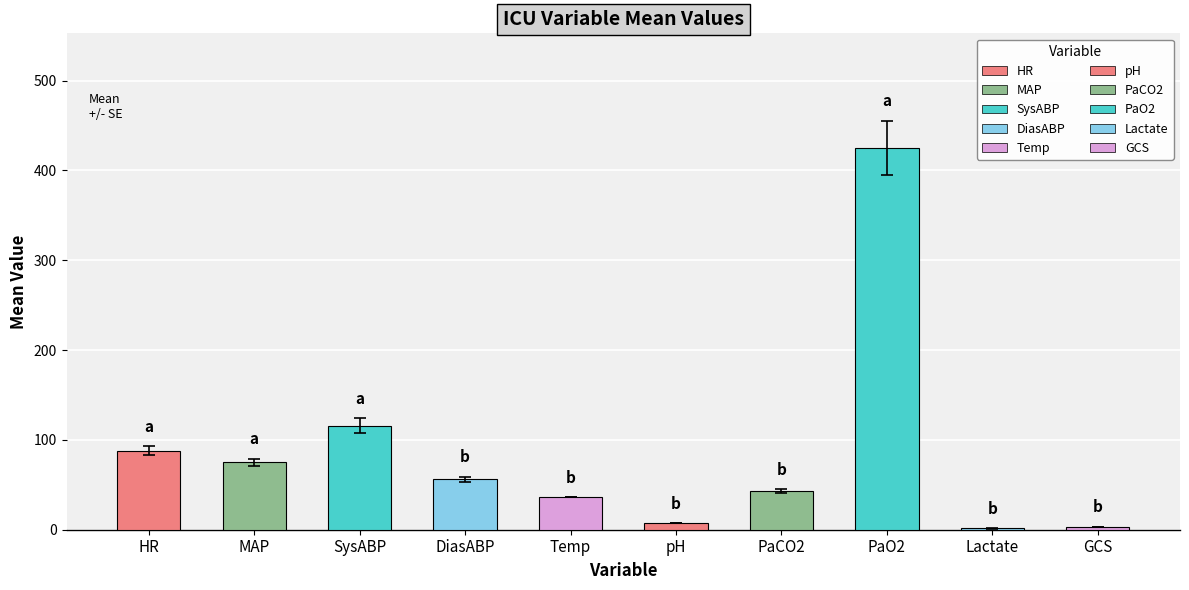

Is it true that the value at GCS is 3.0?

True